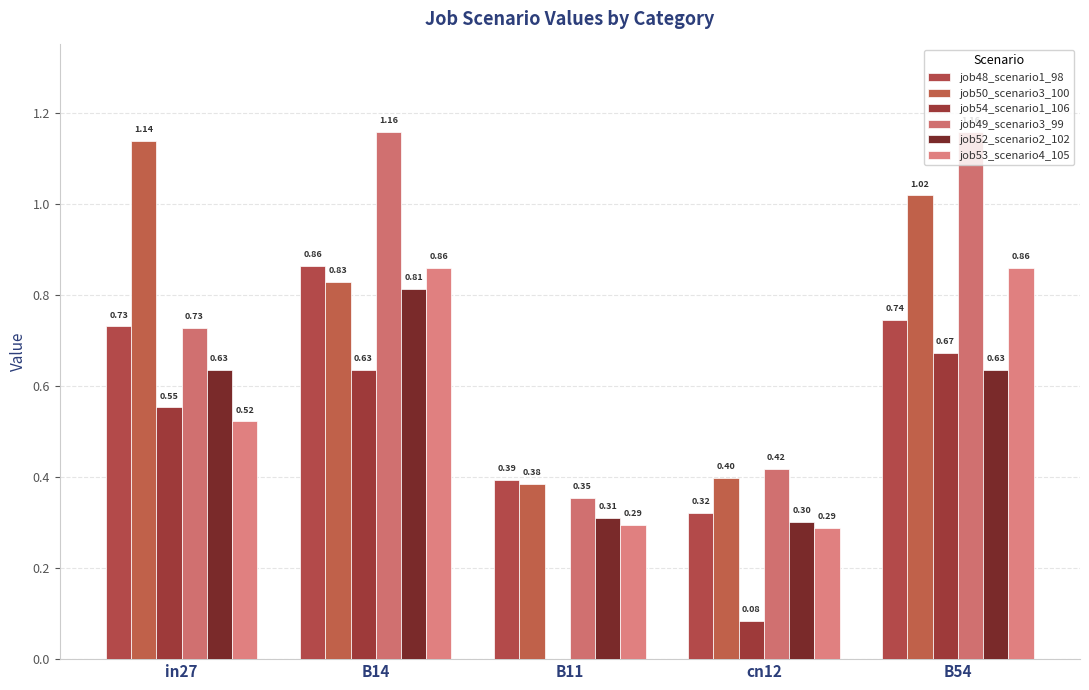

Which series has the largest range (max minus min)?

job49_scenario3_99